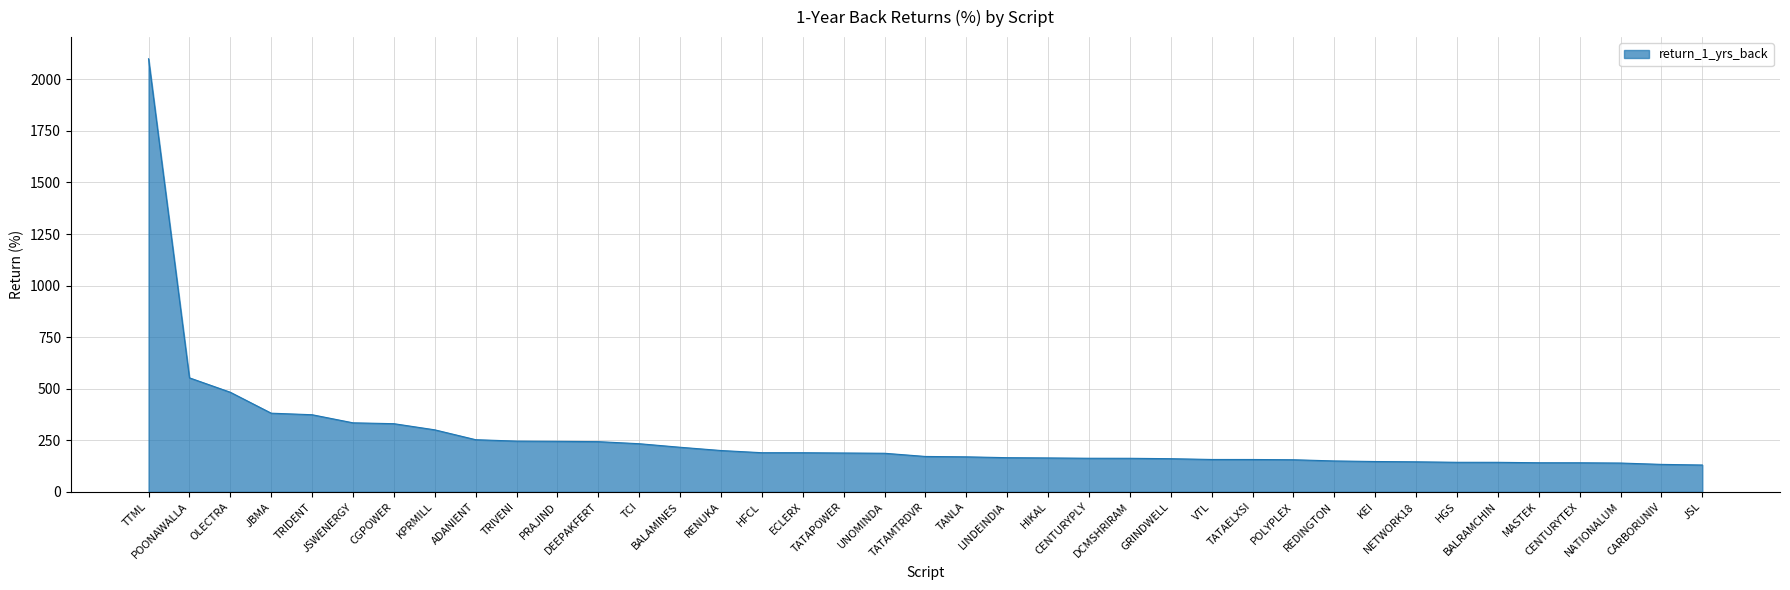

What is the difference between the values at MASTEK and JBMA?

240.3